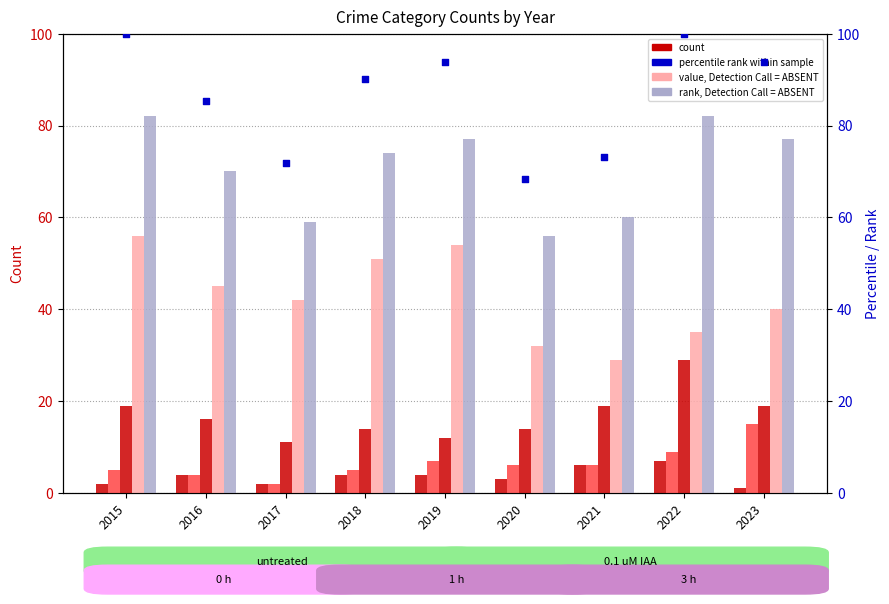

Which series has the largest total across all categories?

percentile rank within sample